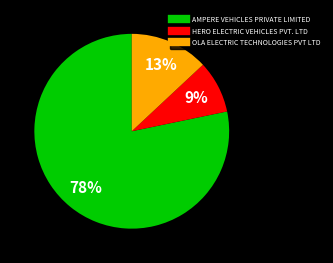

Do OLA ELECTRIC TECHNOLOGIES PVT LTD and AMPERE VEHICLES PRIVATE LIMITED together represent more than half of the pie?

Yes